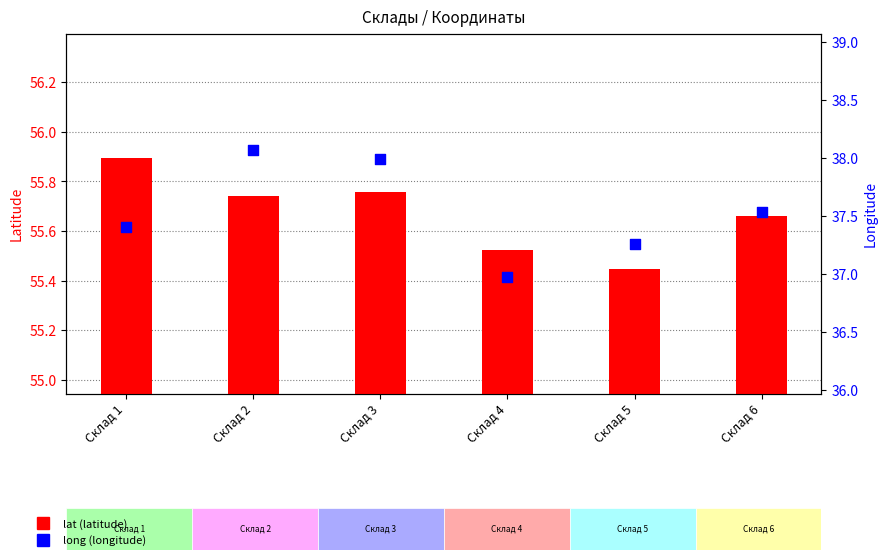

Which series has the largest total across all categories?

lat (latitude)